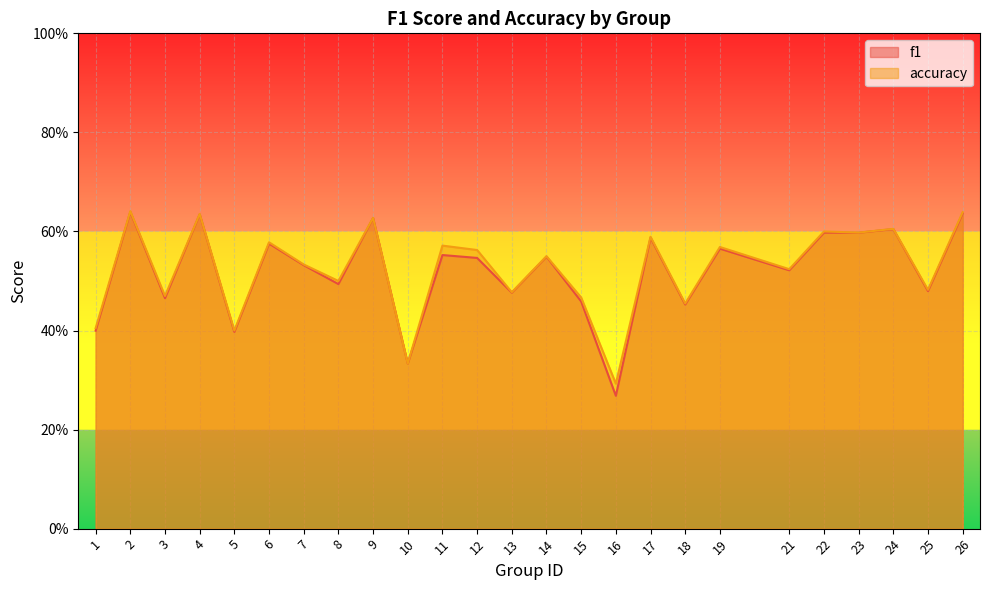

What is the sum of all f1 values?

13.0